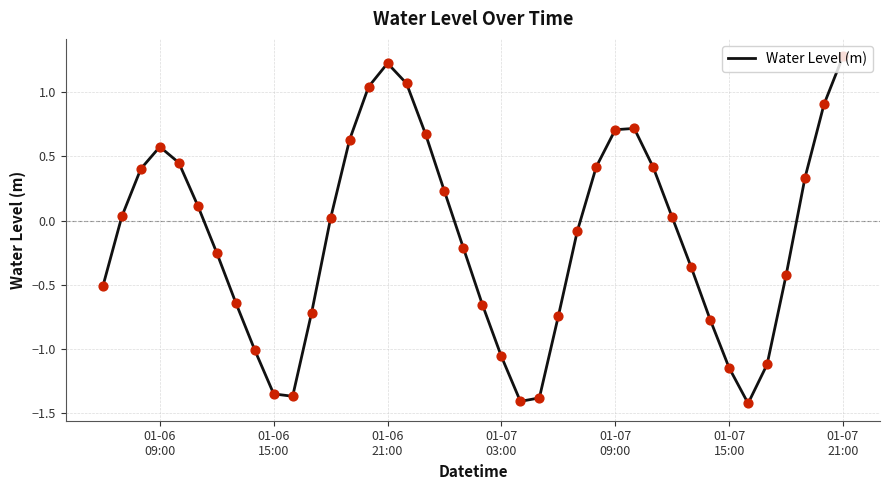

What is the greatest value displayed?

1.3